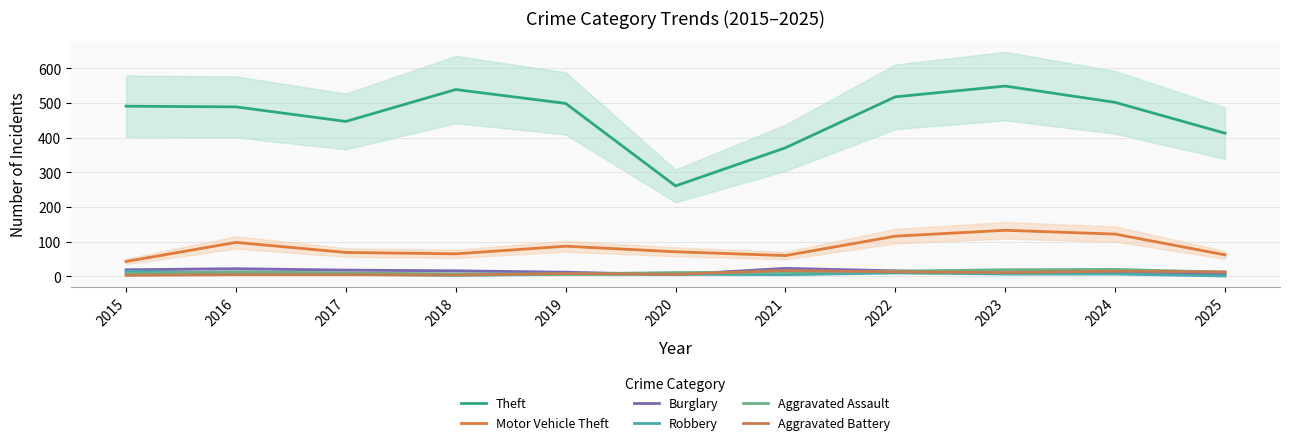

What is the value of the Robbery point at the 6th from the left?

6